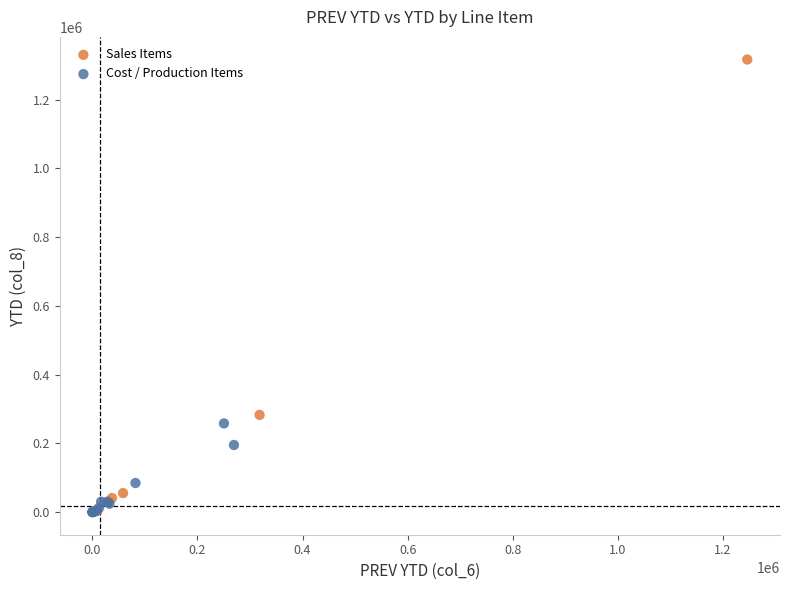

Which series has the largest Y range (max minus min)?

Sales Items